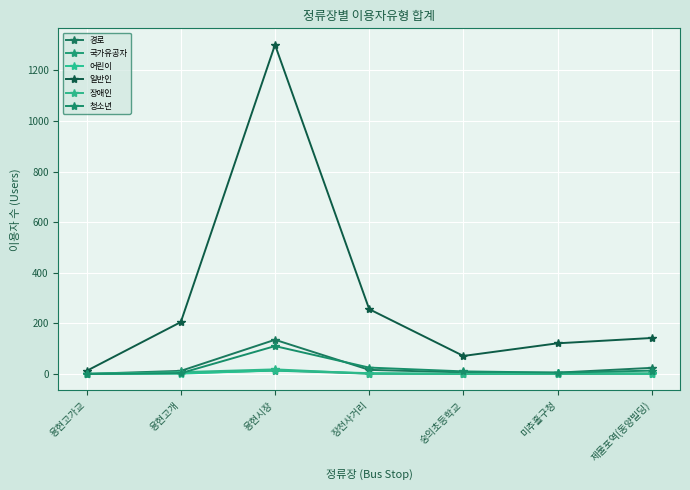

At which category is the sum across all series the highest?

용현시장